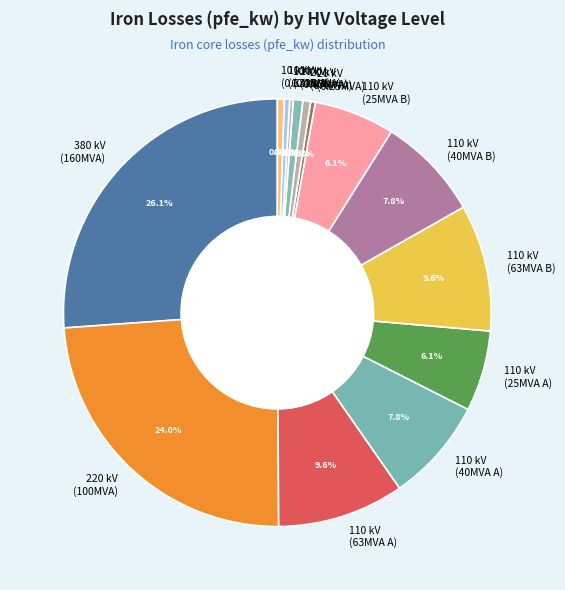

Does 110 kV (63MVA A) account for over 50% of the chart?

No